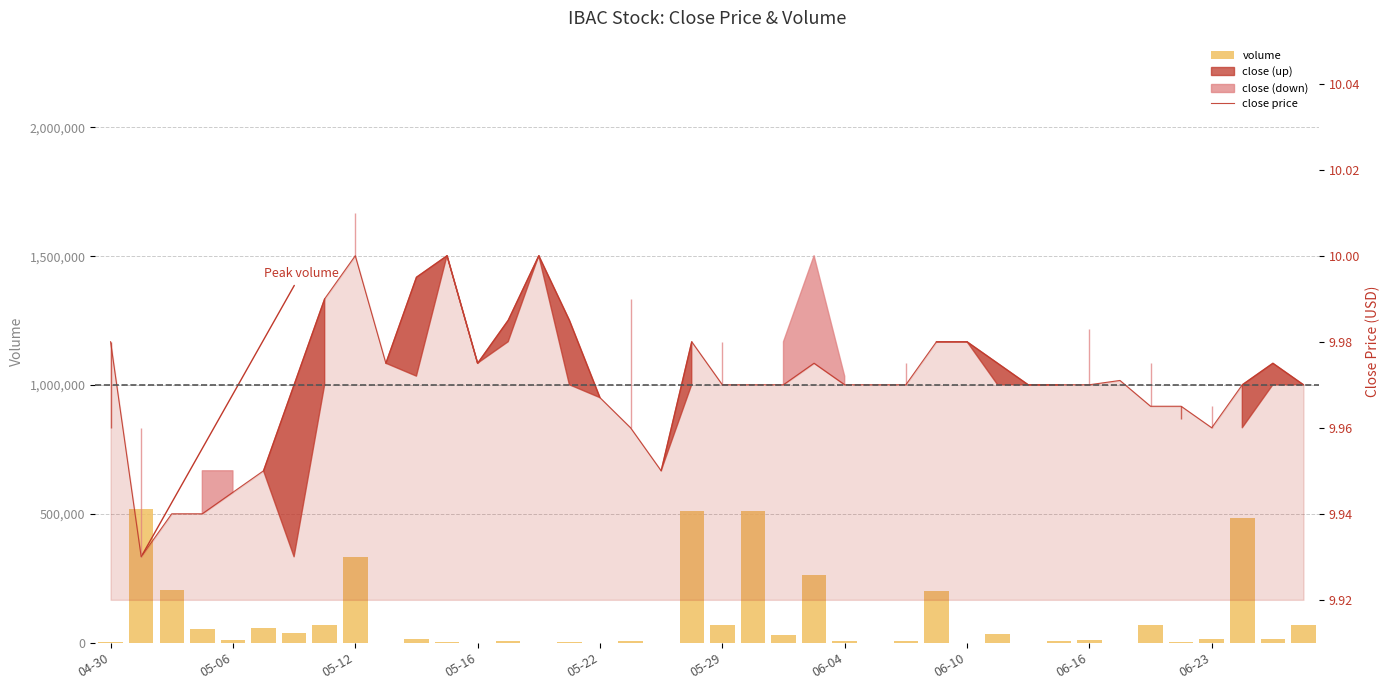

Read the close price value at 30.

10.0